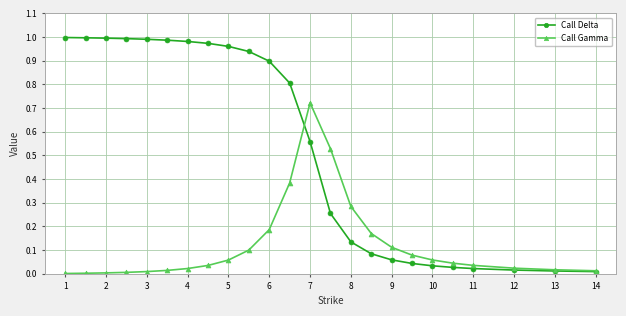

List the series in order of their peak value, highest first.

Call Delta, Call Gamma